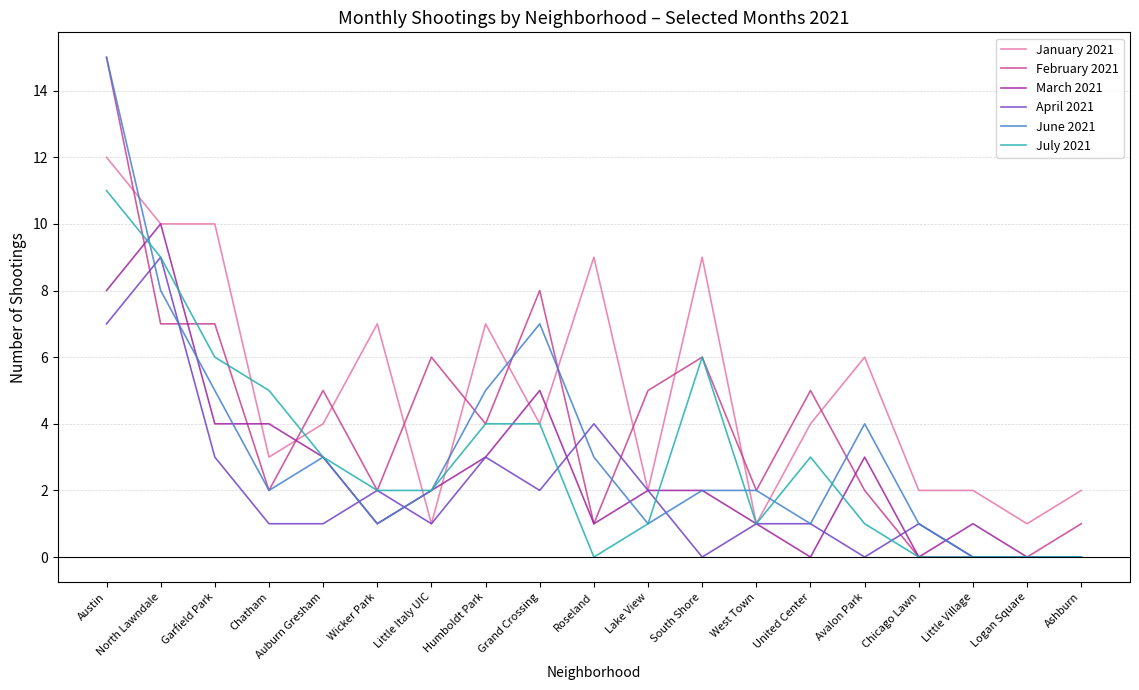

What is the maximum value for April 2021?

9